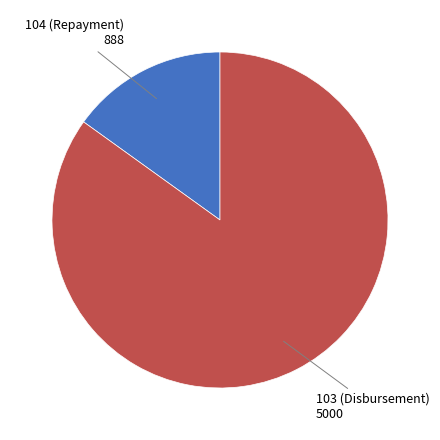

Is there a majority slice in this chart?

Yes